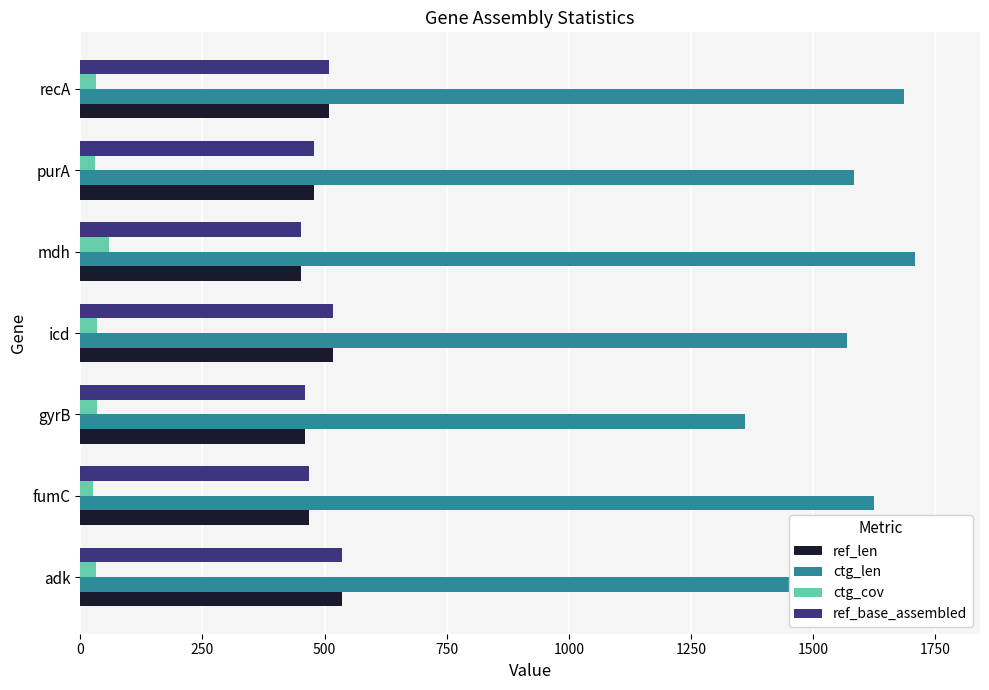

What is the value of the ctg_len bar at the 5th from the left?

1708.0